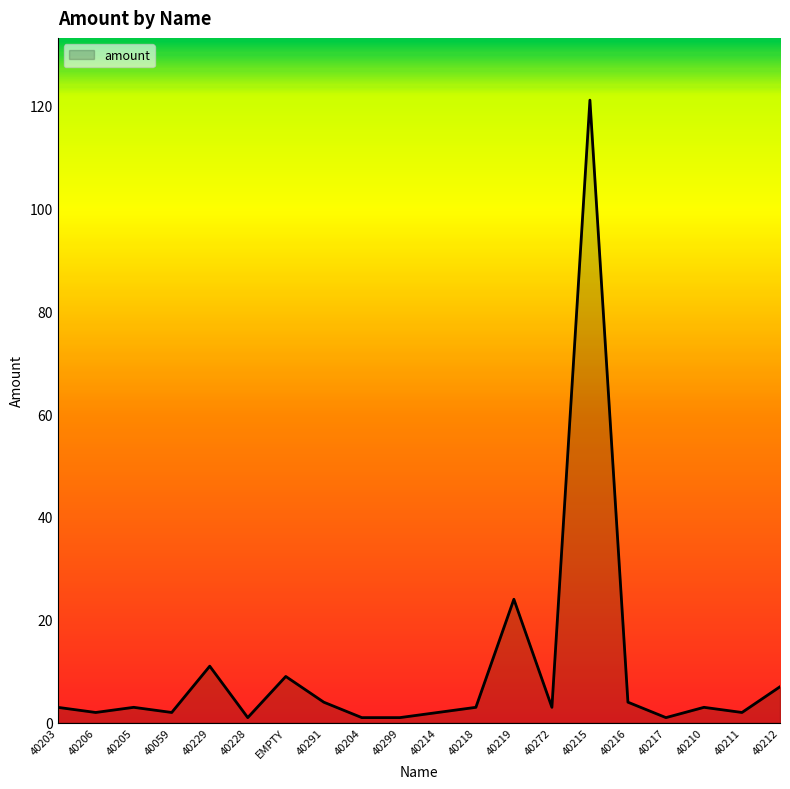

Which has a higher value, 40299 or EMPTY?

EMPTY